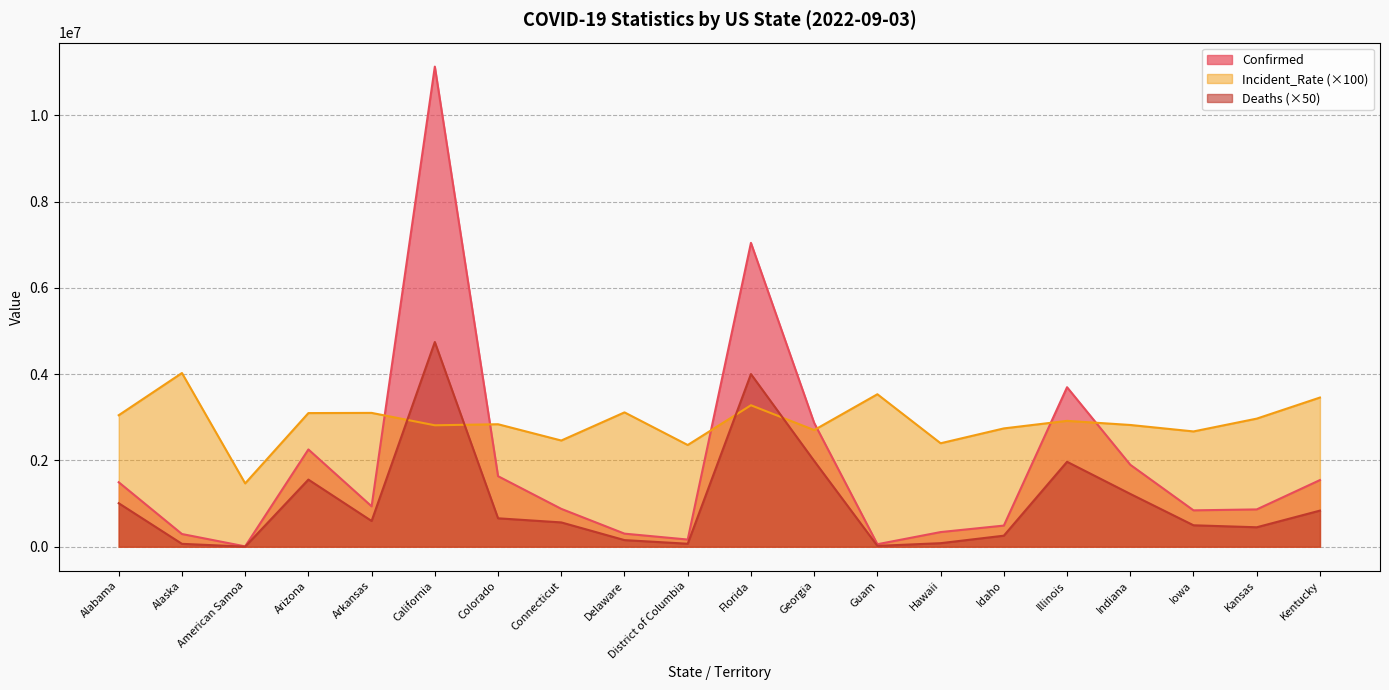

What is the greatest value displayed?

11126249